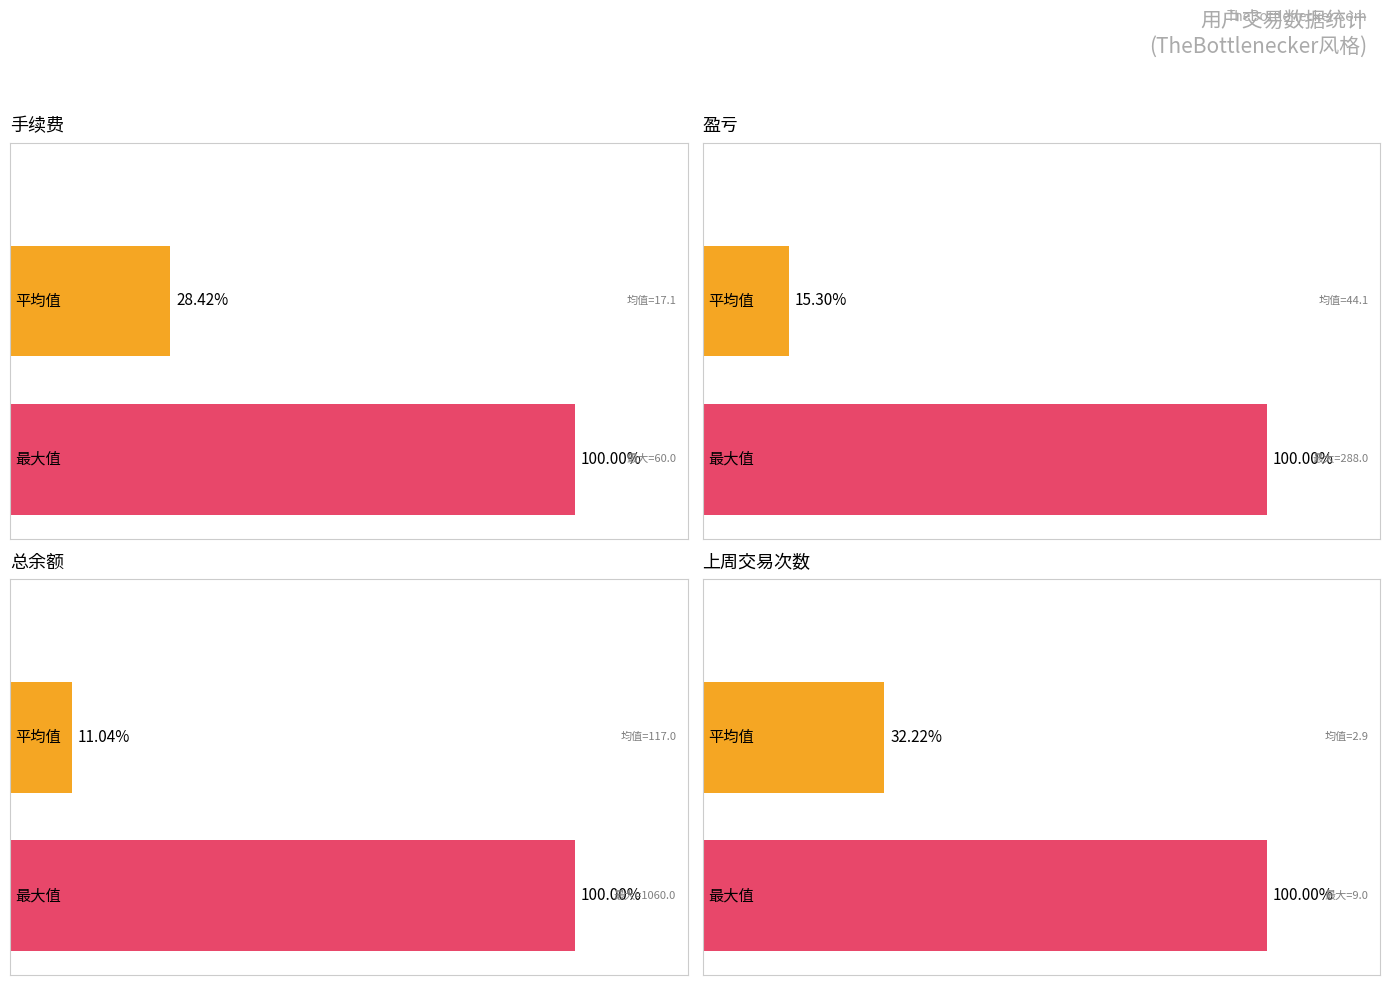

What are all the series names shown in the legend?

手续费, 盈亏, 总余额, 上周交易次数